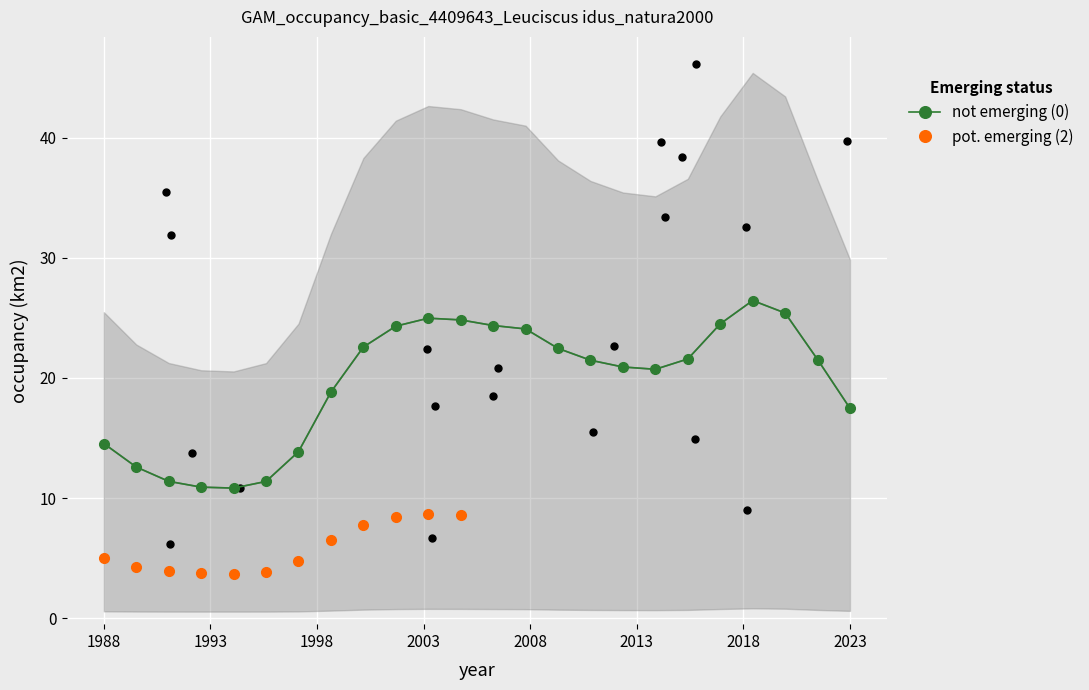

Which series has the widest spread of Y values?

not emerging (0)